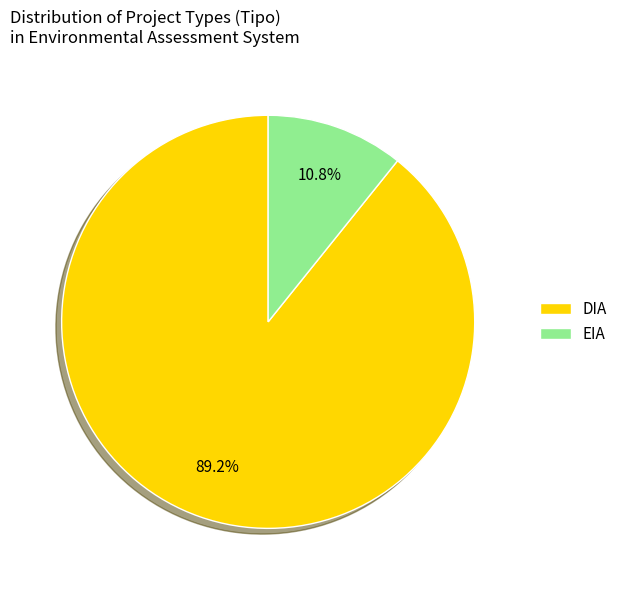

To the nearest percent, what is the difference between the DIA and EIA slice percentages?

78%